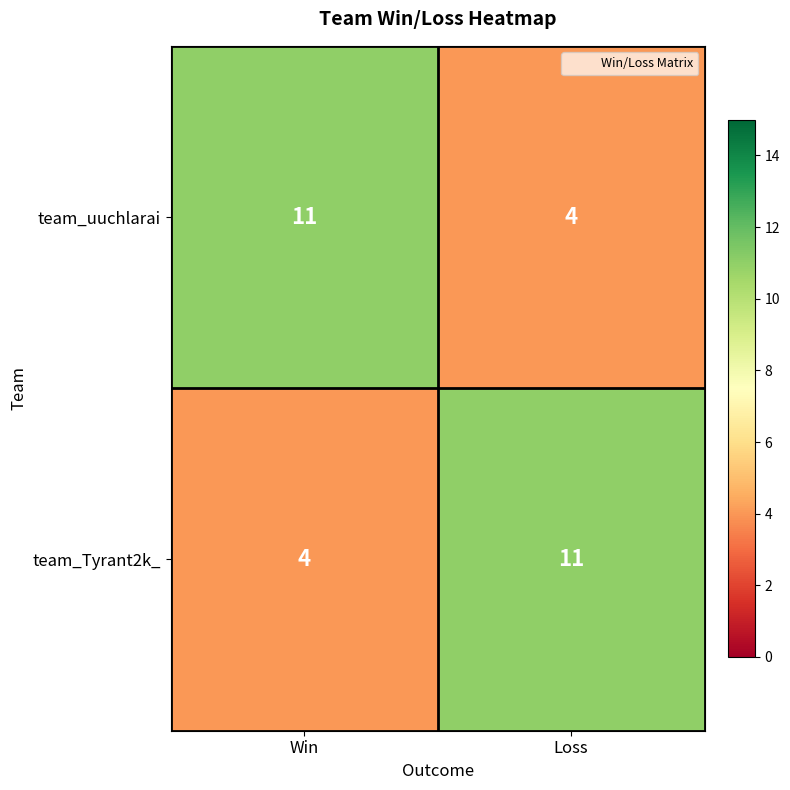

The team_Tyrant2k_ series shows 11 at Loss. True or false?

True